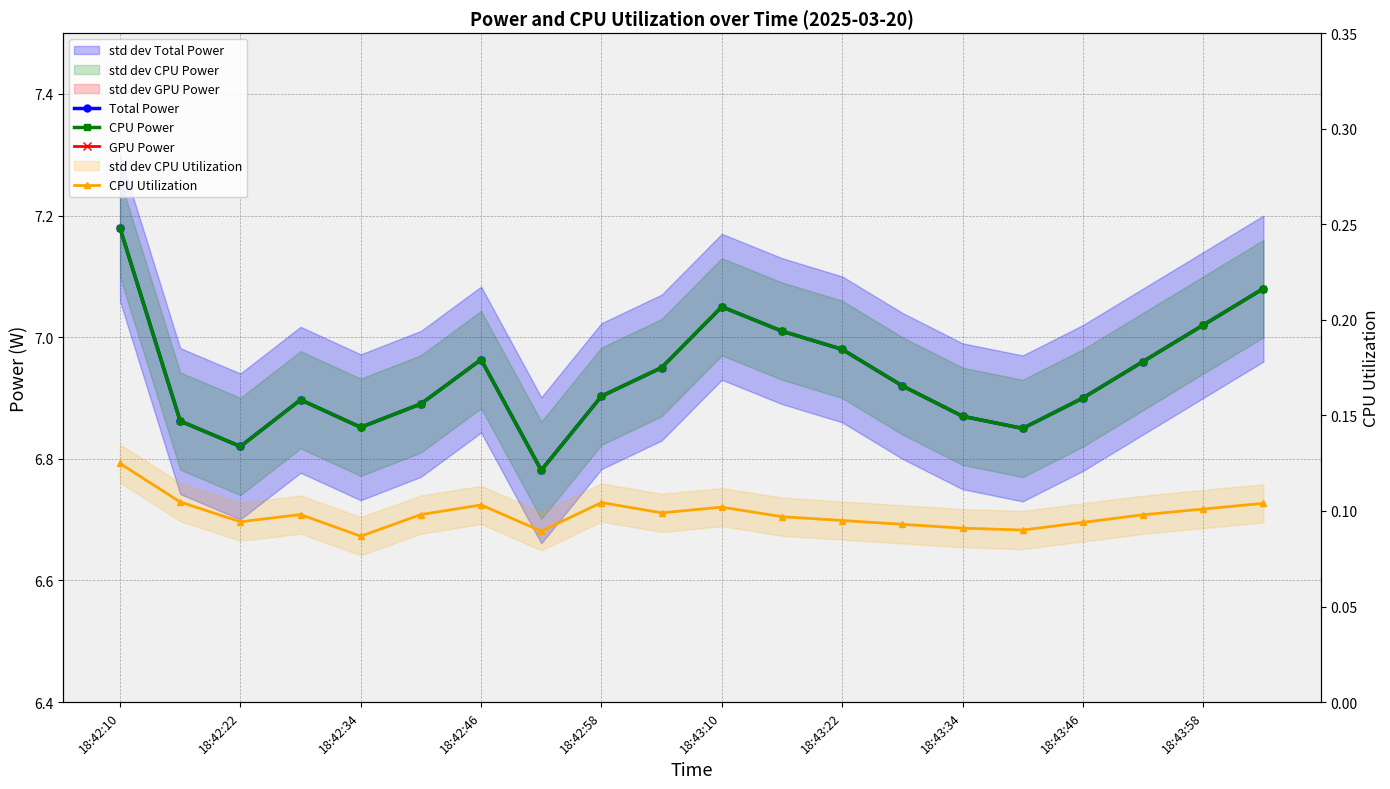

How many lines are shown in the chart?

4